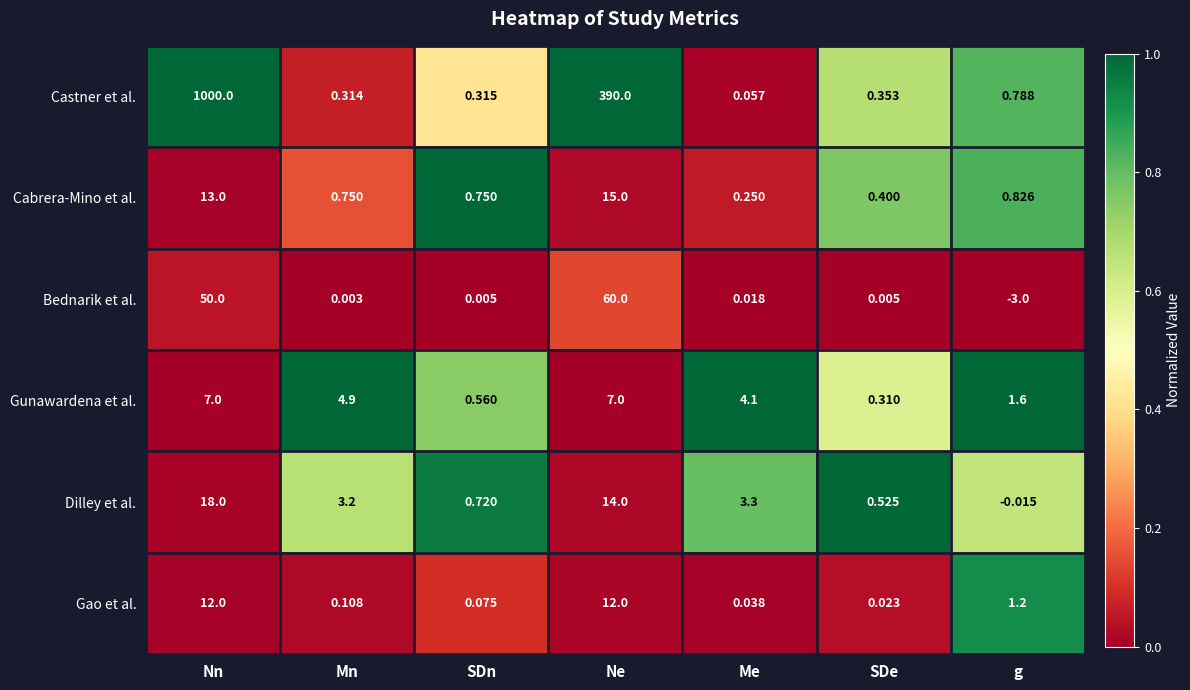

Which series has the largest range (max minus min)?

Castner et al.